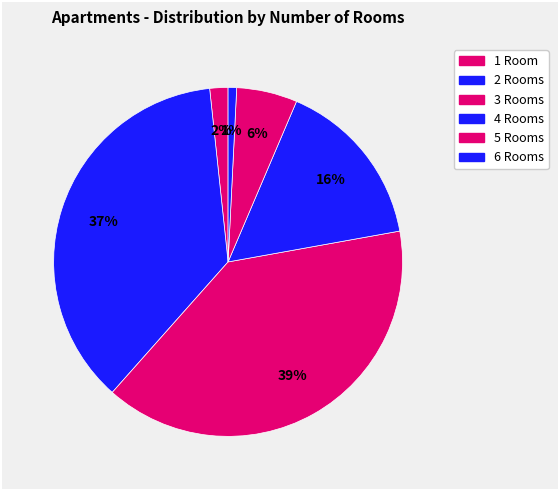

The 4 slice represents 27% of the pie. True or false?

False